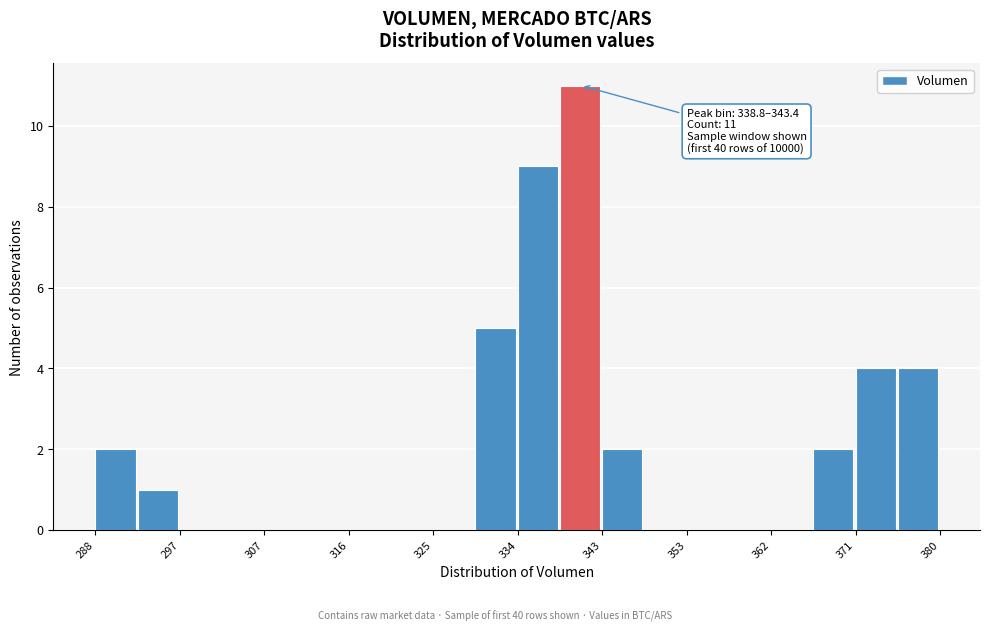

Which range on the x-axis has the tallest bar?

339 to 343